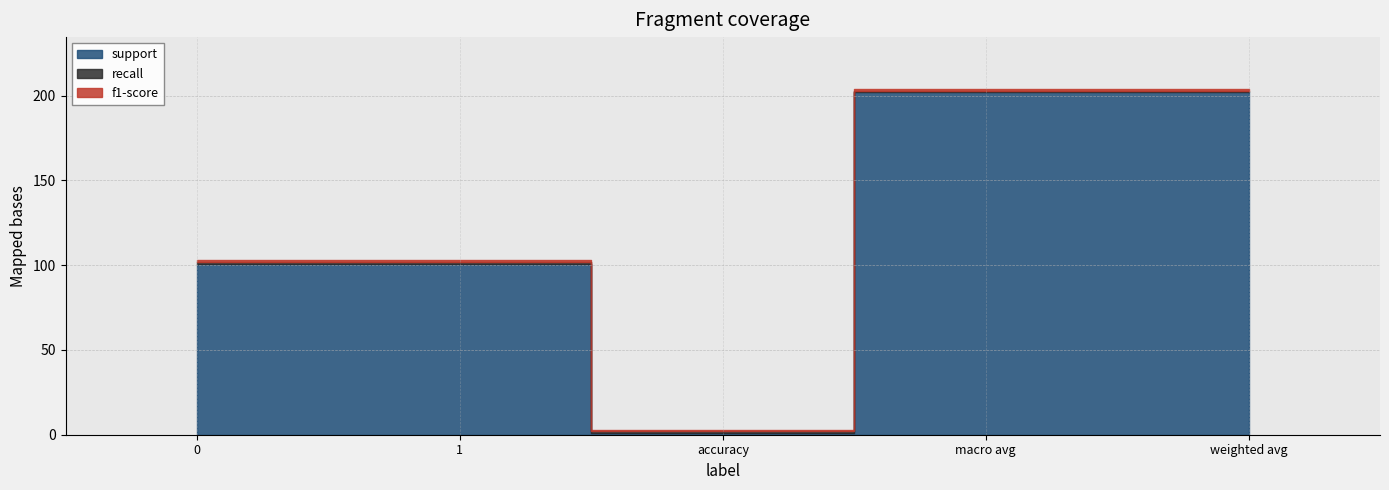

True or false: f1-score and recall intersect in this chart.

False